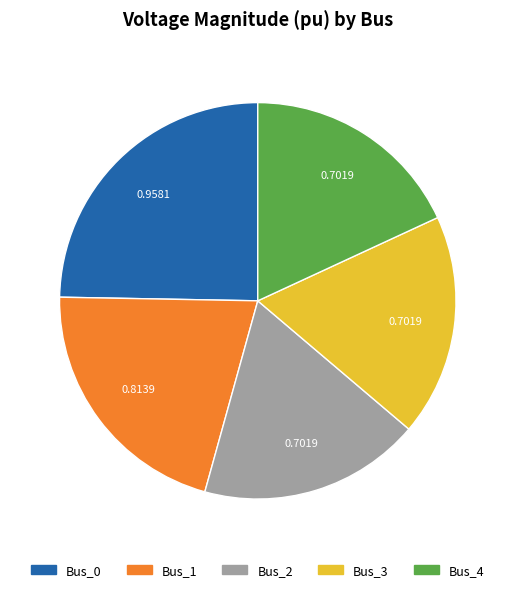

Combined, do Bus_2 and Bus_1 account for over 50%?

No